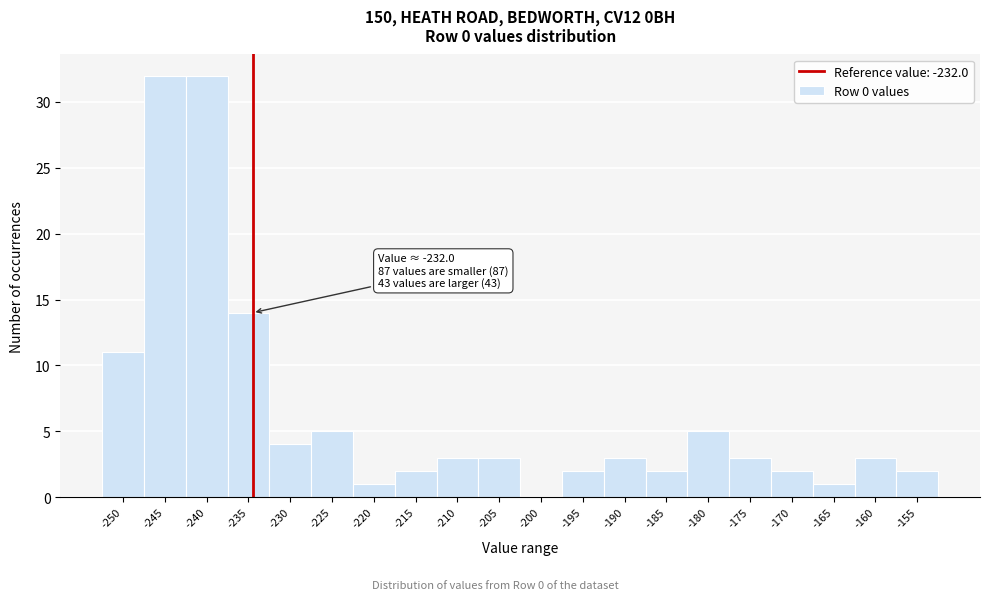

Reading right to left, transcribe all the data shown in this chart.

-155=2	-160=3	-165=1	-170=2	-175=3	-180=5	-185=2	-190=3	-195=2	-200=0	-205=3	-210=3	-215=2	-220=1	-225=5	-230=4	-235=14	-240=32	-245=32	-250=11